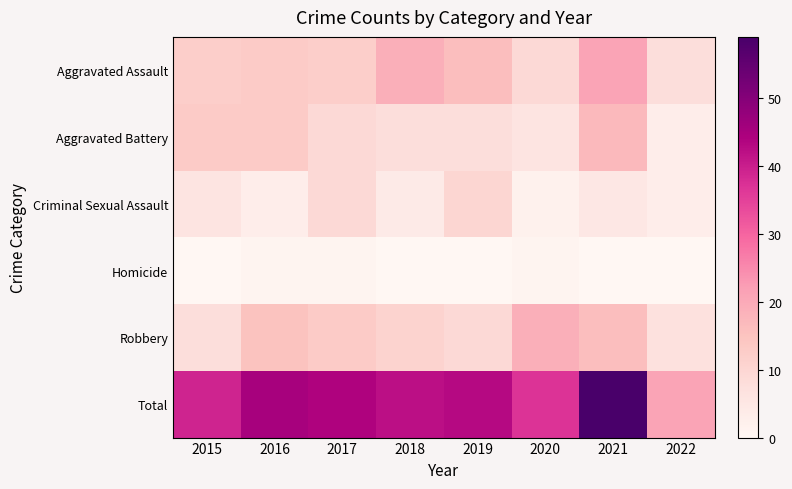

Which series changed the most between 2017 and 2018?

Aggravated Assault